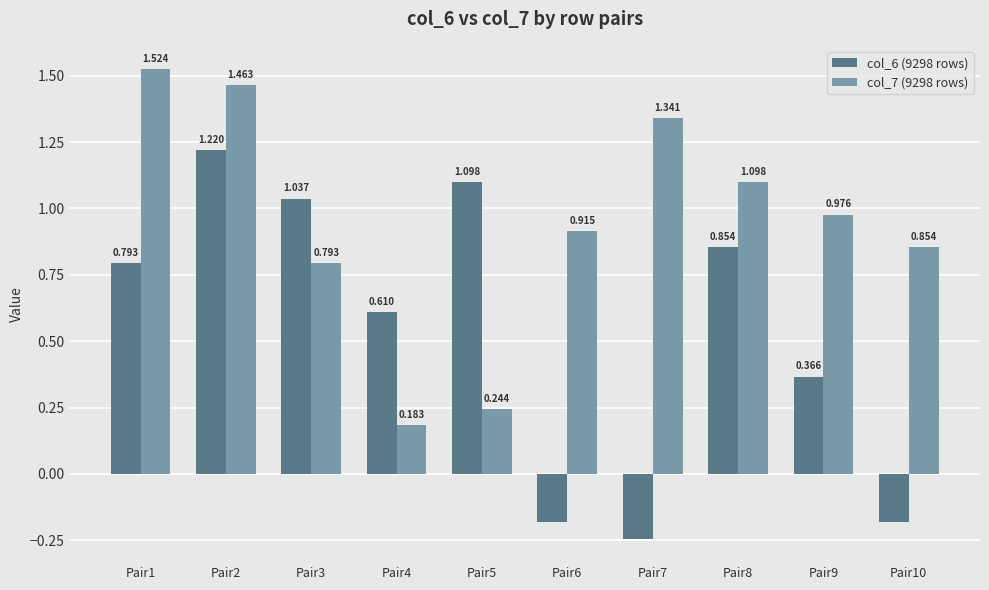

Which series has the largest range (max minus min)?

col_6 (9298 rows)